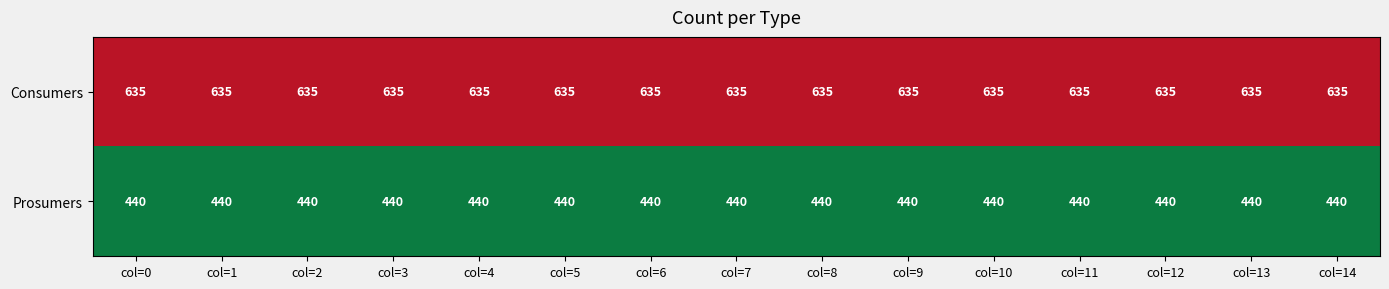

How many categories are shown in the chart?

15